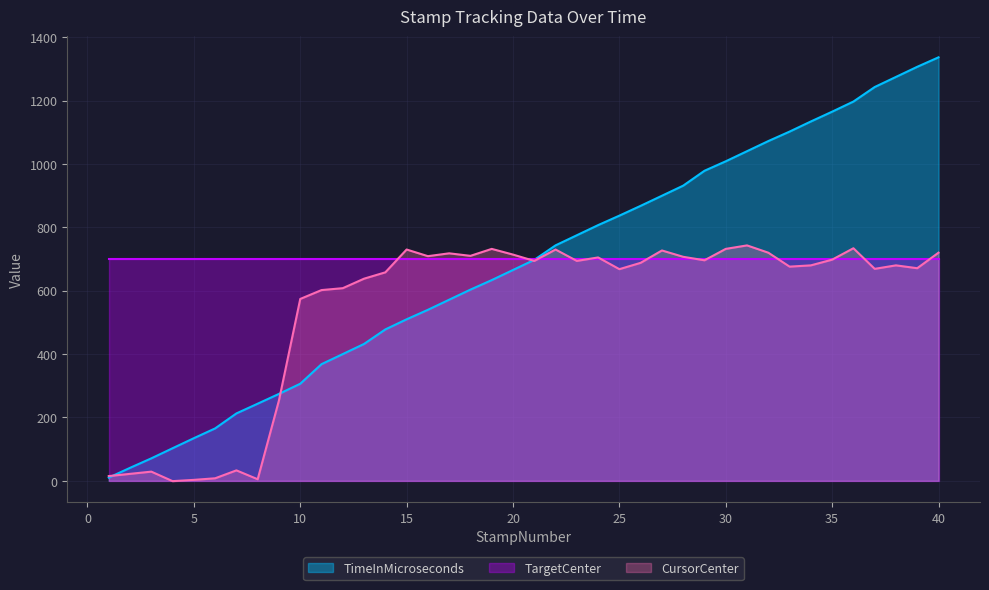

Which category has the highest value across all series?

40